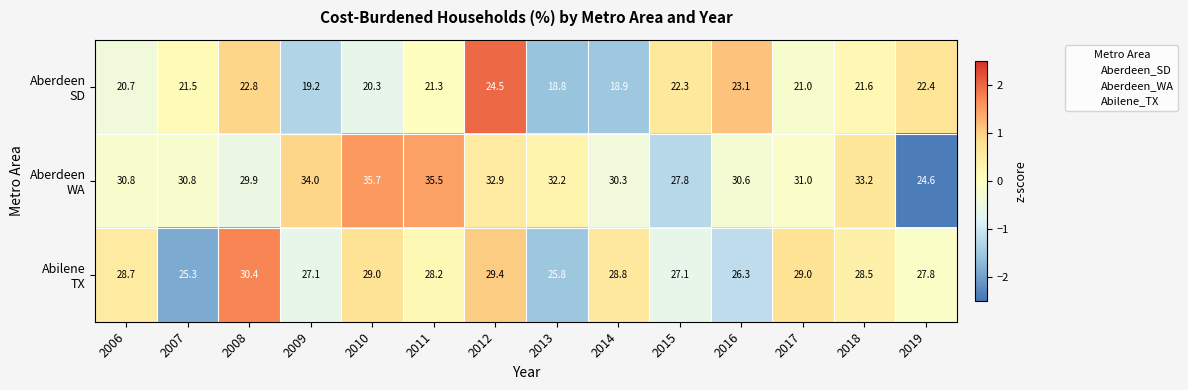

Which category has the highest value across all series?

2010